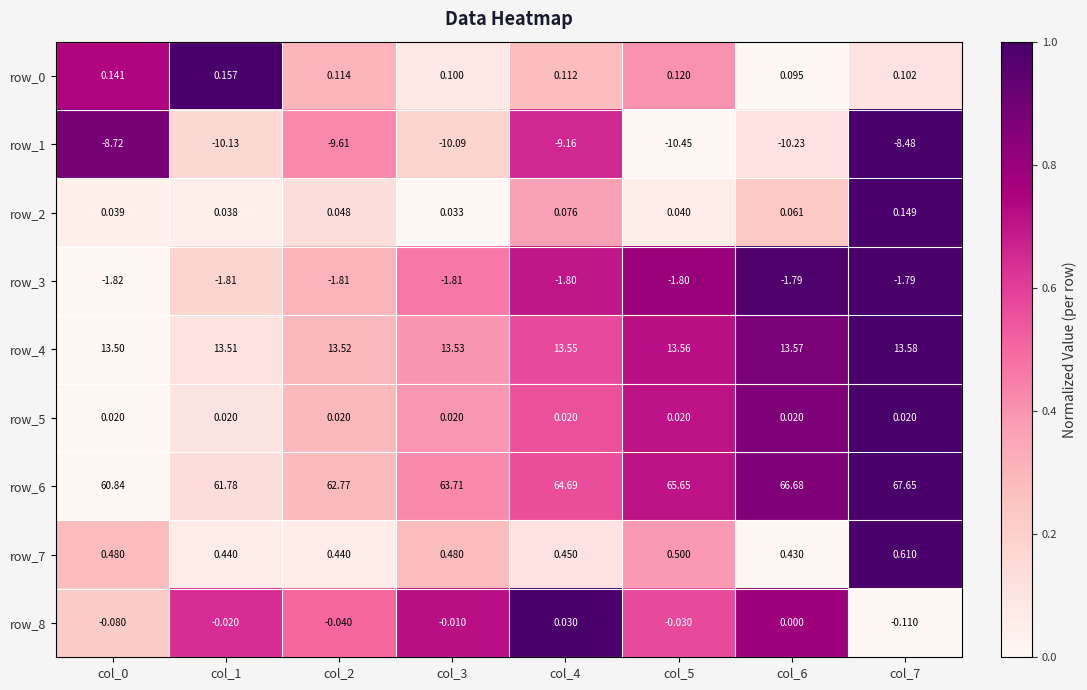

Is the value of row_3 at col_0 greater than the value of row_8 at col_0?

No